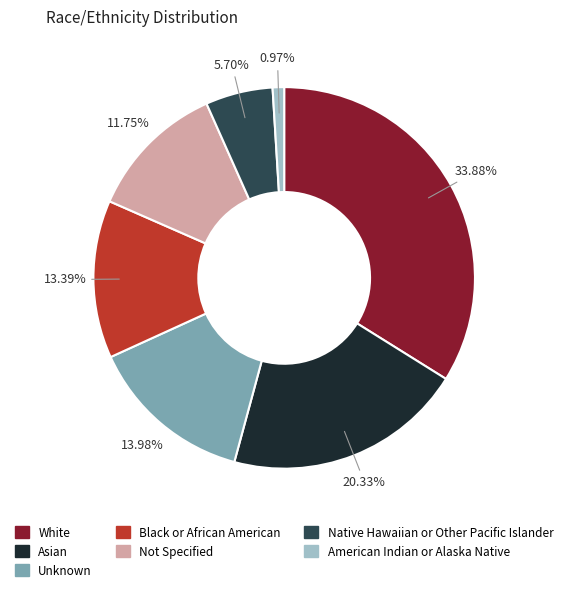

Does Unknown account for over 50% of the chart?

No